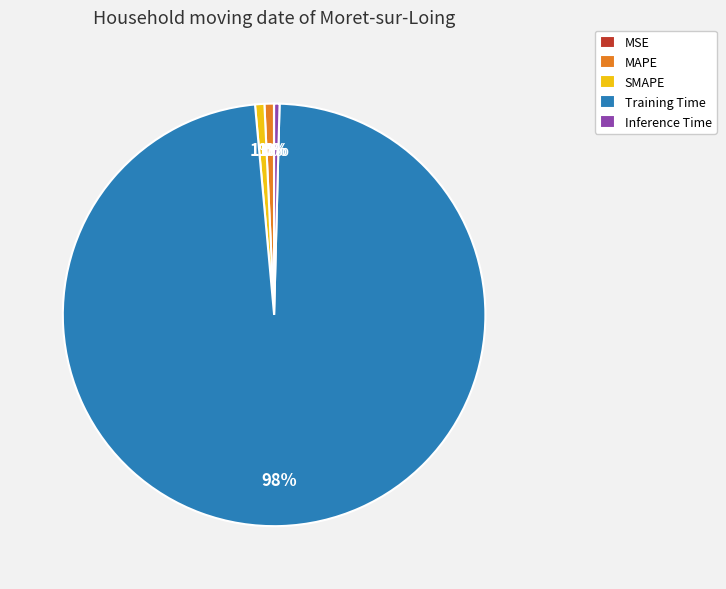

To the nearest percent, what is the combined percentage of Training Time and MAPE?

99%